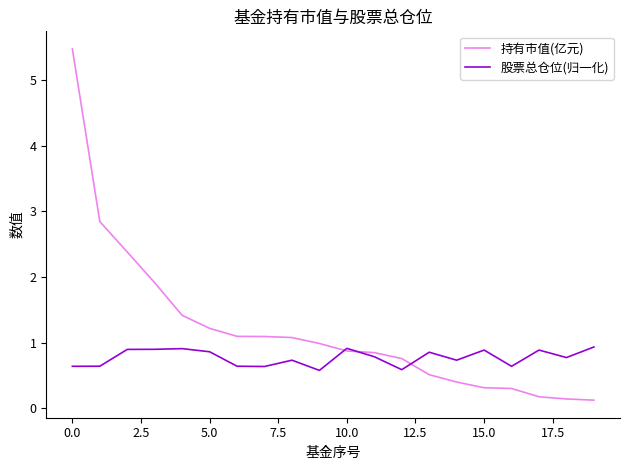

List the series in order of their peak value, highest first.

持有市值(亿元), 股票总仓位(归一化)